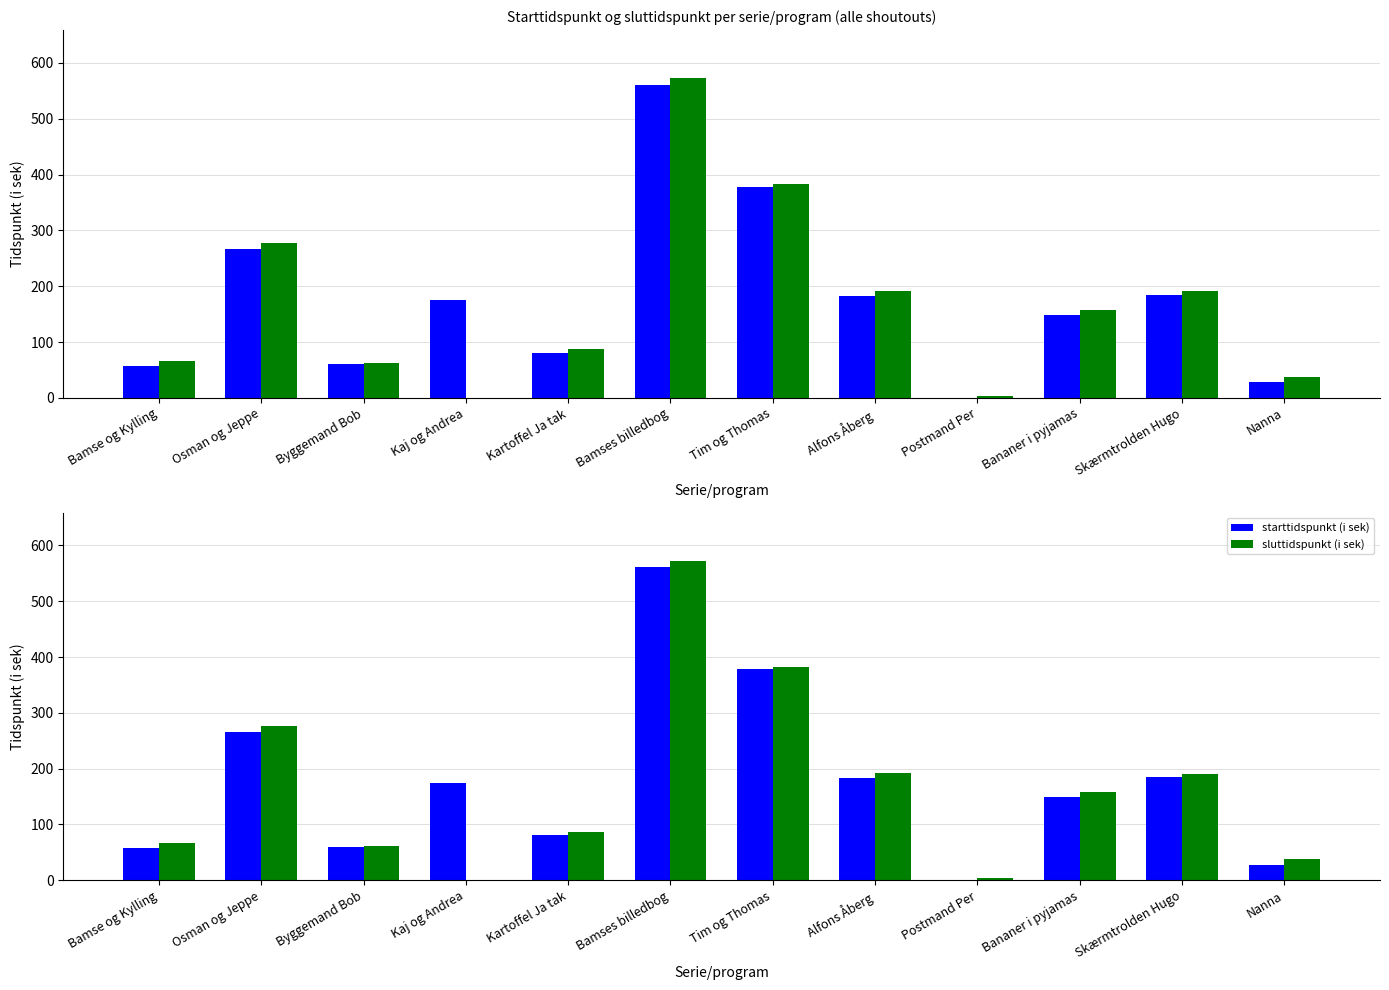

True or false: sluttidspunkt (i sek) has a value of 33 at Bananer i pyjamas.

False